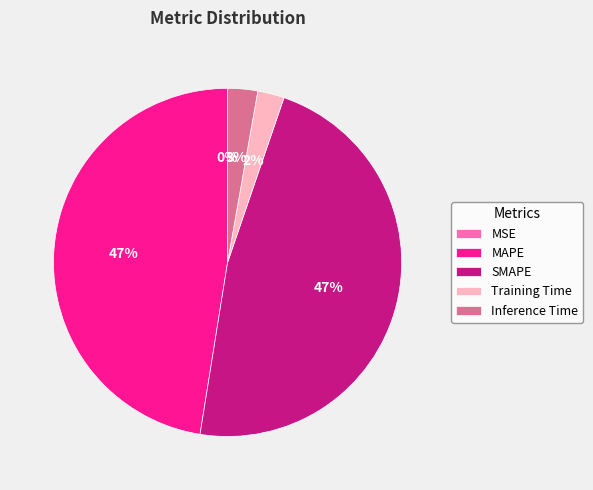

Is there a majority slice in this chart?

No